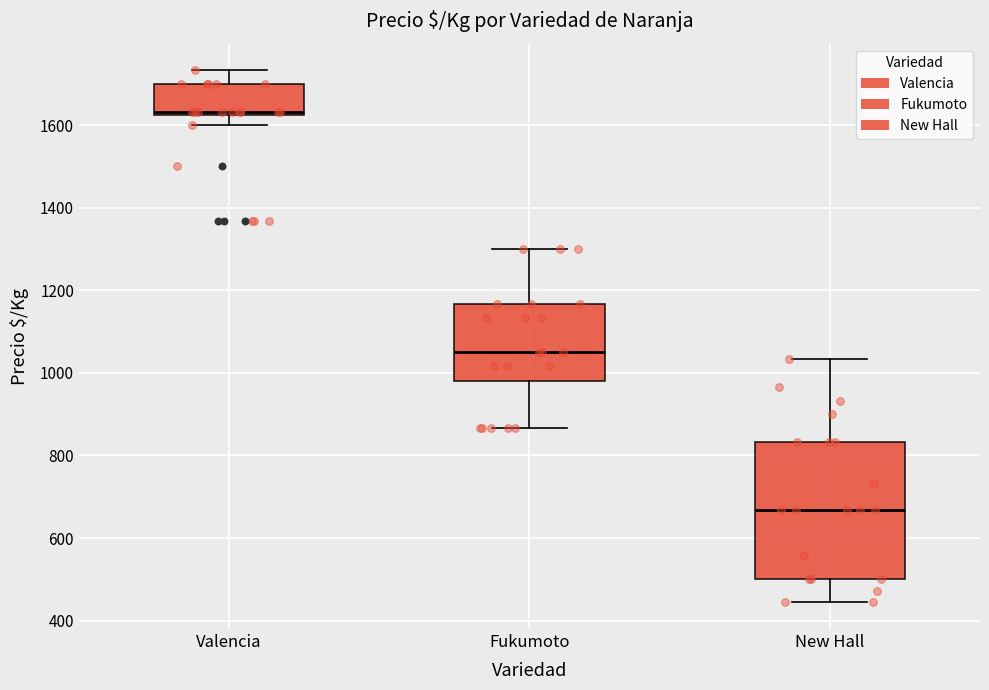

Reading left to right, transcribe this box plot: for each box, give where its median line is, the range the box spans, and where its two whiskers end, as read against the y-axis. The values are not printed on the chart, so give them approximately, as read against the axis.

Valencia: median 1640, box 1620 to 1700, whiskers 1600 to 1740
Fukumoto: median 1060, box 980 to 1160, whiskers 860 to 1300
New Hall: median 660, box 500 to 840, whiskers 440 to 1040